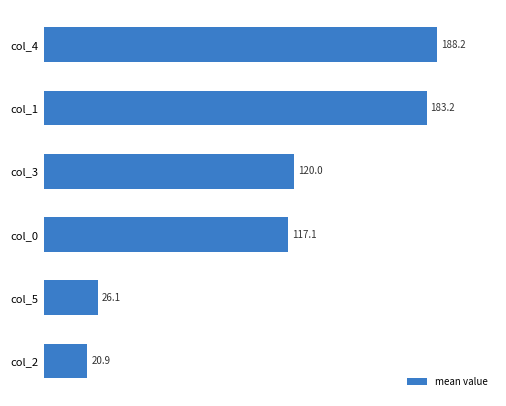

What is the smallest value displayed?

20.9